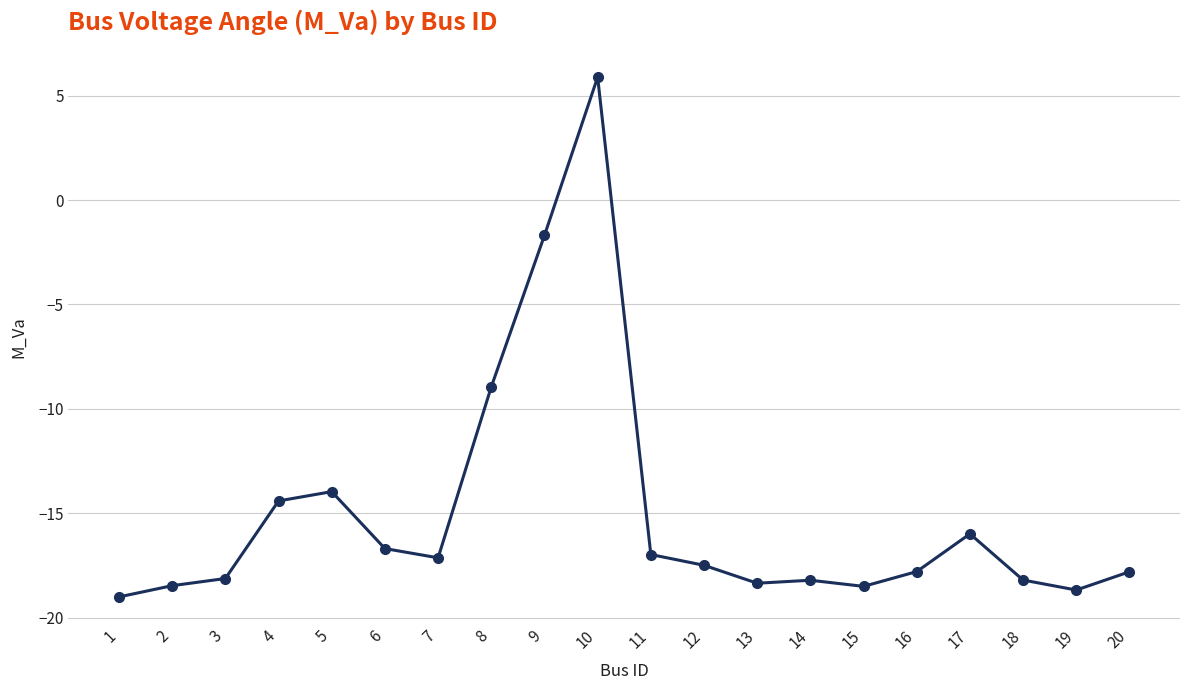

How many distinct data groups are displayed?

1